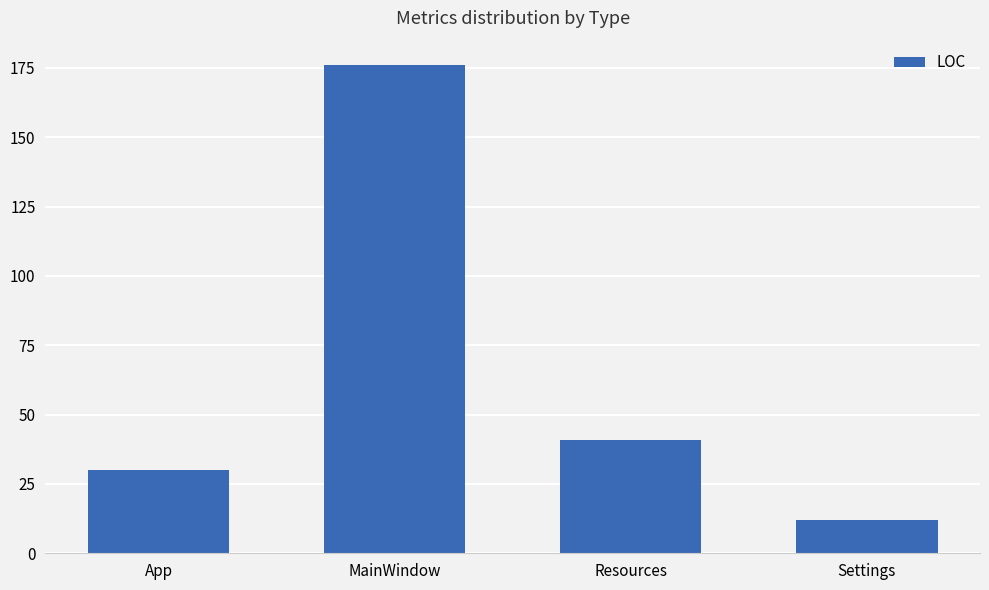

List the labels in order of value, largest first.

MainWindow, Resources, App, Settings